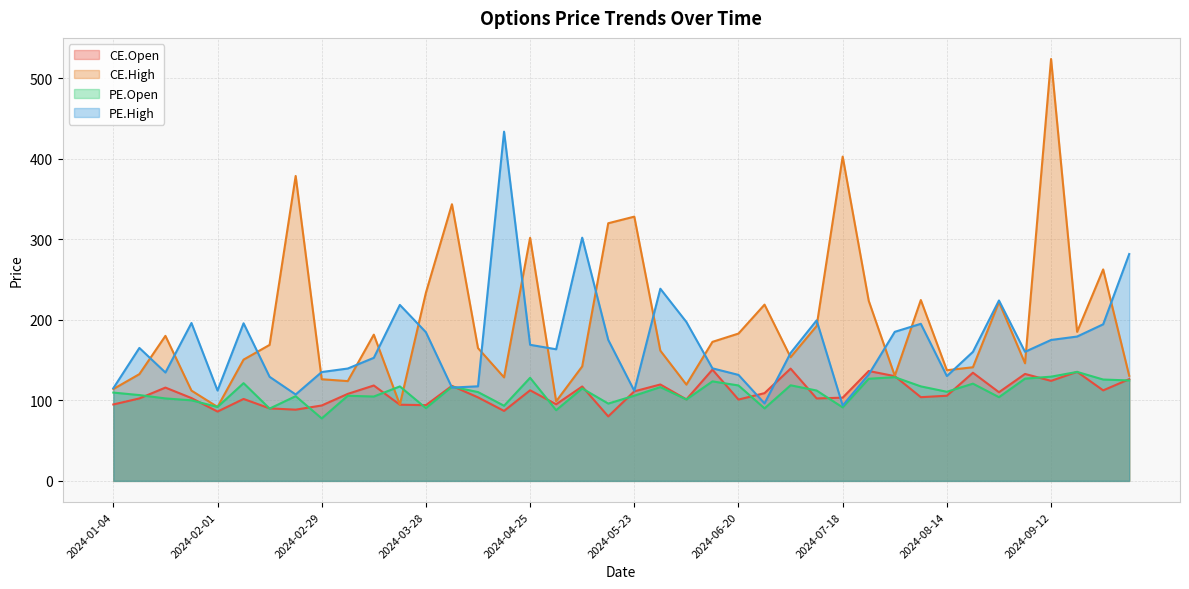

At how many categories does at least one series exceed 401?

3